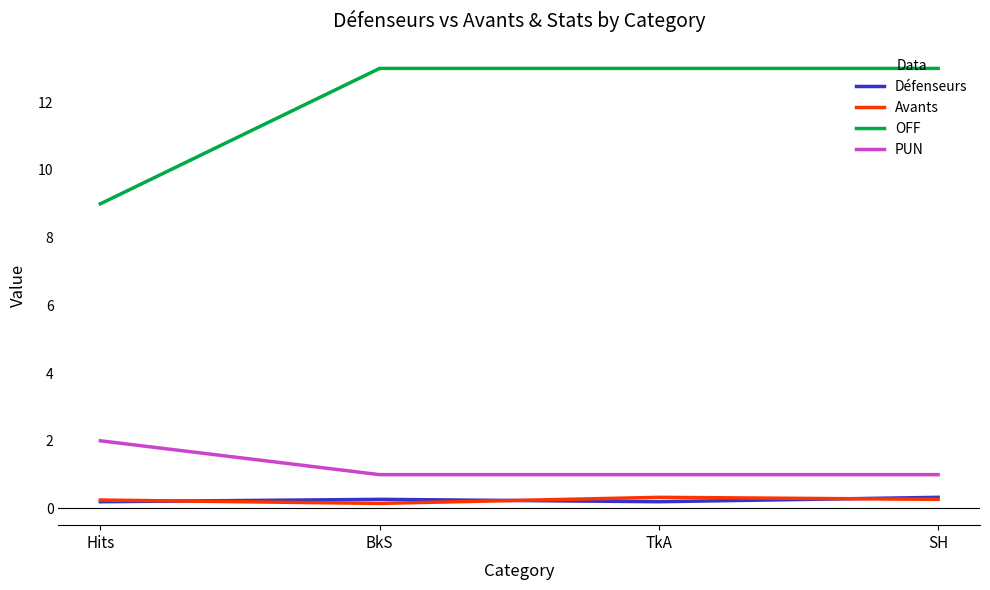

What is the difference between the maximum and second lowest values in the PUN series?

1.0